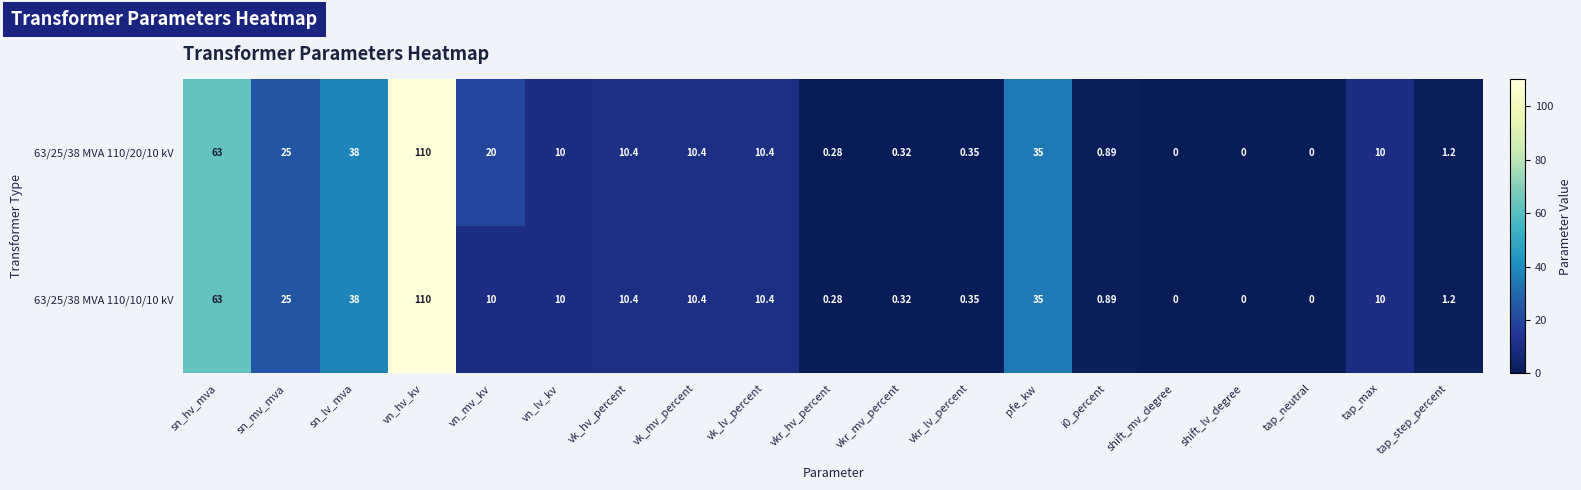

At which category does the chart reach its peak across all series?

vn_hv_kv